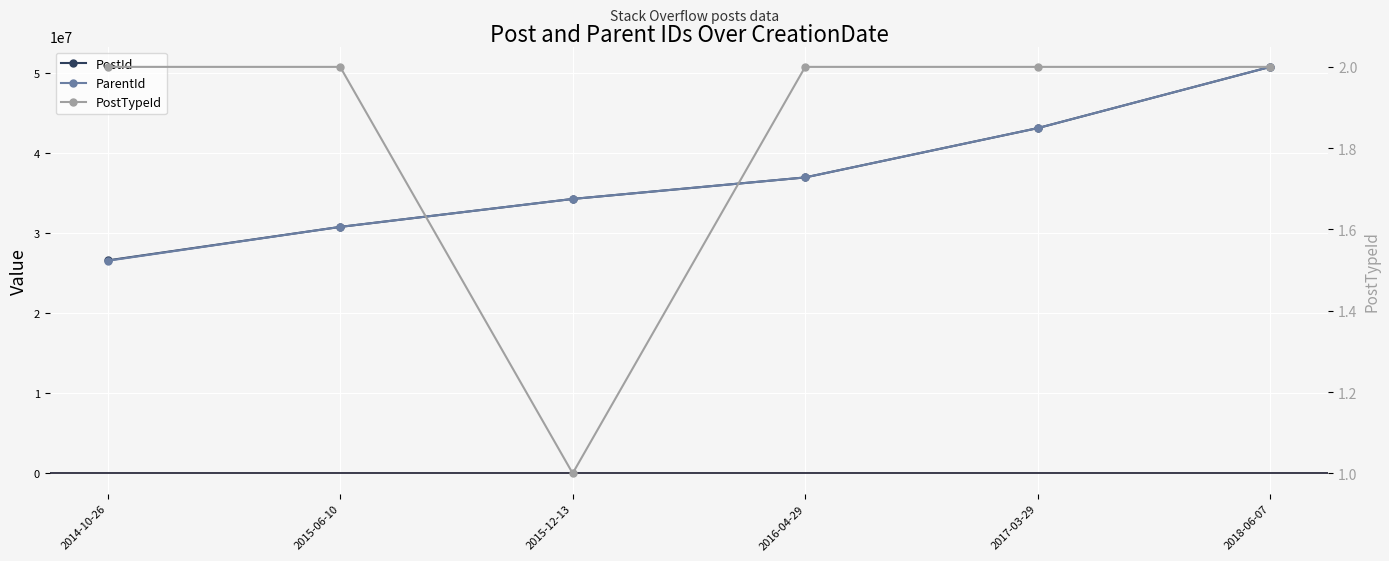

How many data points does each series have?

6